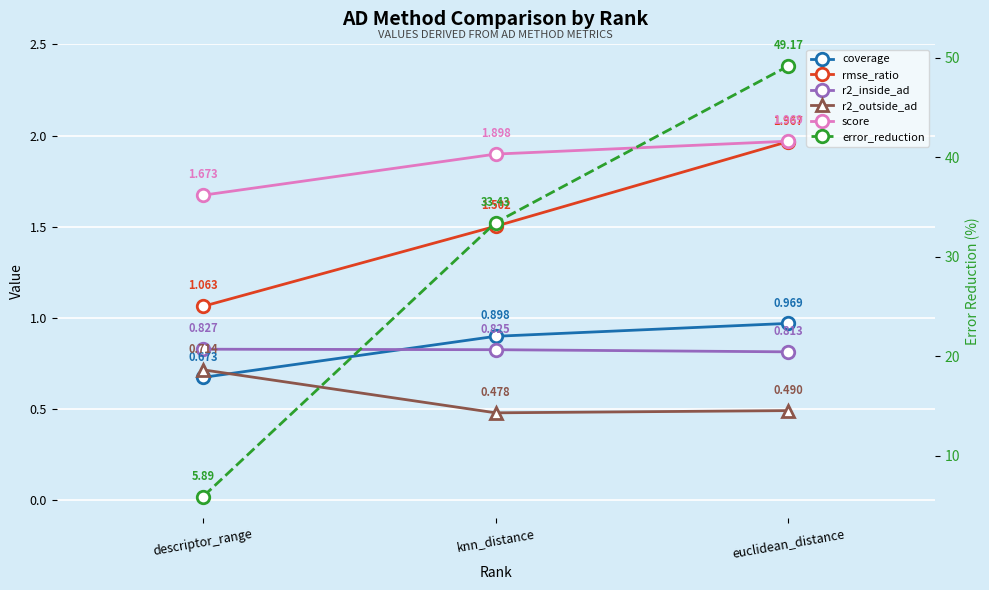

True or false: score has a value of 2.6 at descriptor_range.

False